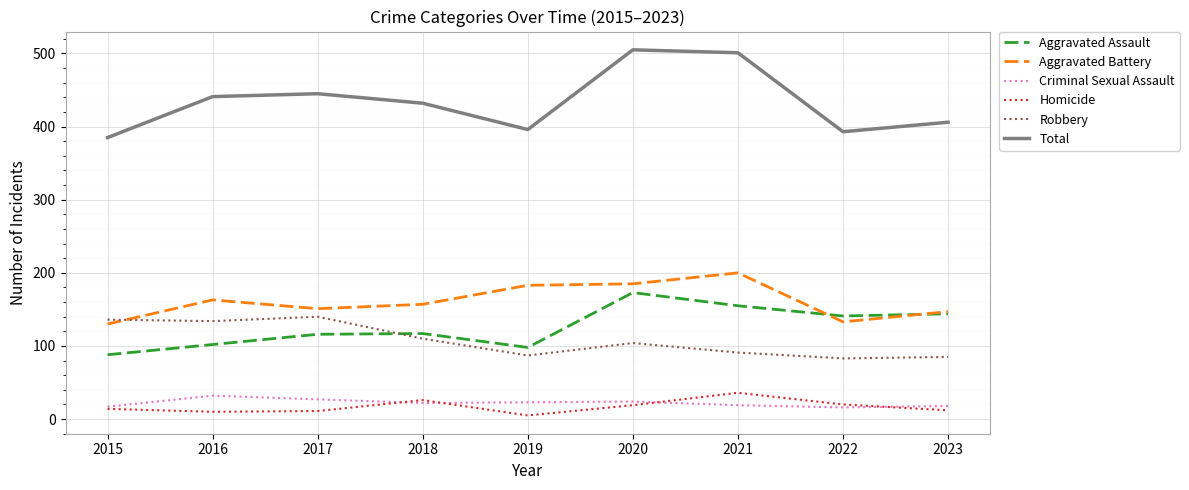

Which category has the lowest value across all series?

2019